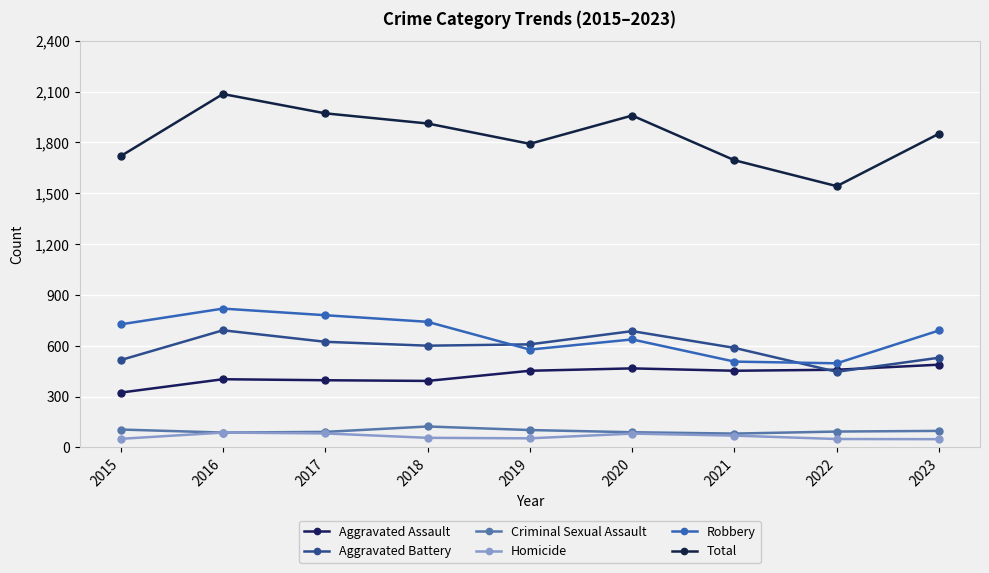

What is the value of the Homicide point at the 3rd from the left?

82